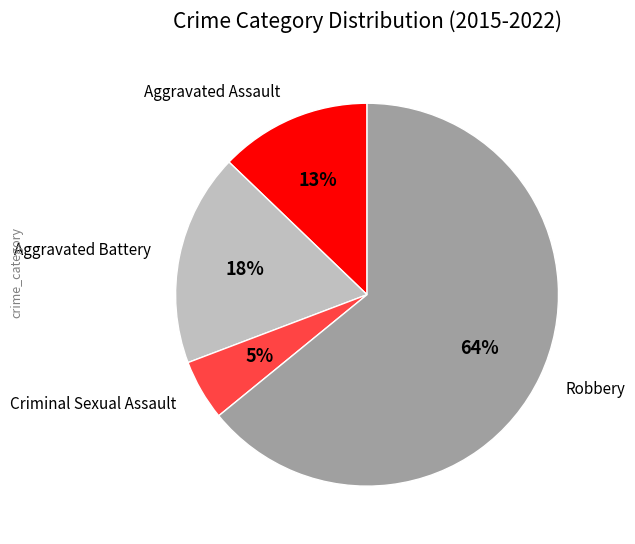

Is Robbery the majority of the pie?

Yes